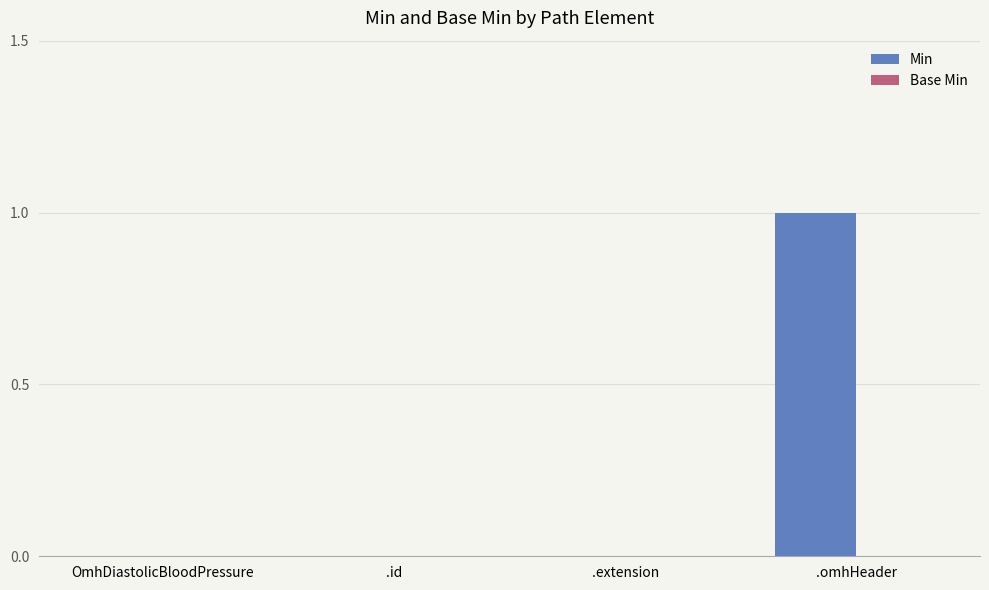

Which label corresponds to the largest value in the chart?

.omhHeader